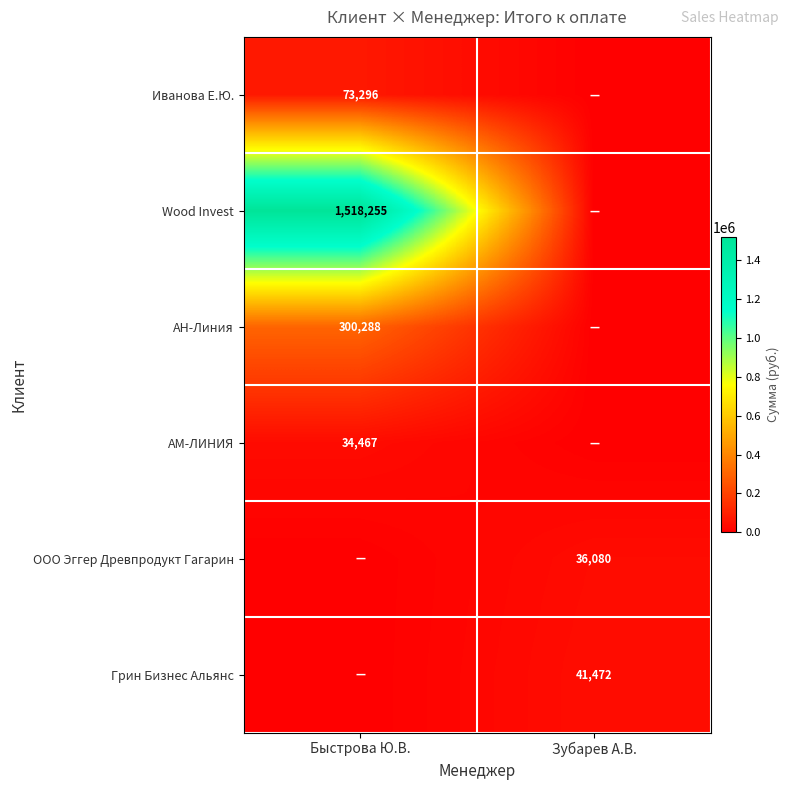

Is it true that Wood Invest equals 2290824 at Быстрова Ю.В.?

False